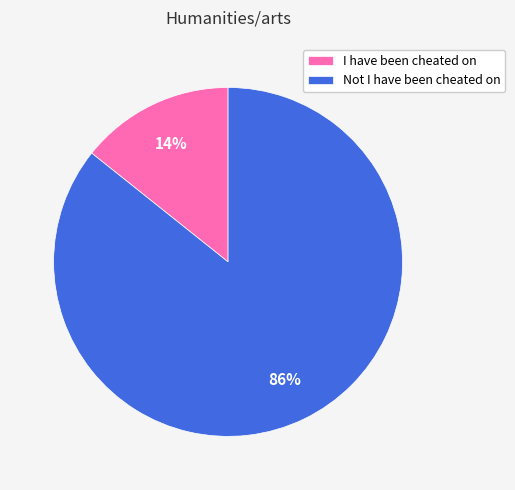

To the nearest percent, what is the combined percentage of Not I have been cheated on and I have been cheated on?

100%